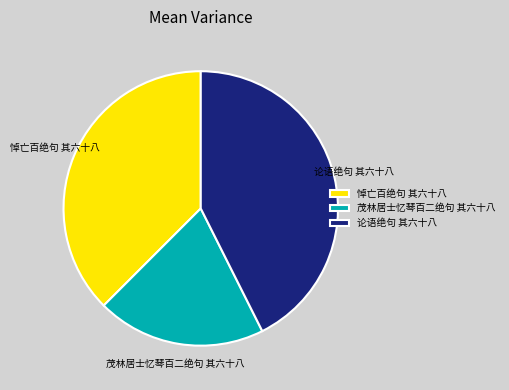

What is the ratio of the value at 茂林居士忆琴百二绝句 其六十八 to the value at 悼亡百绝句 其六十八?

0.5